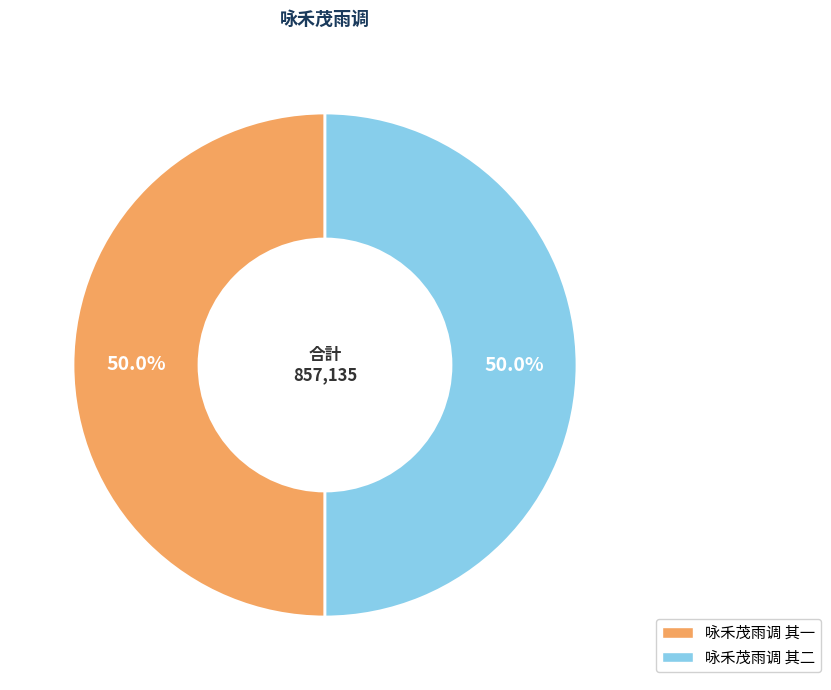

To the nearest percent, what is the average slice percentage?

50%